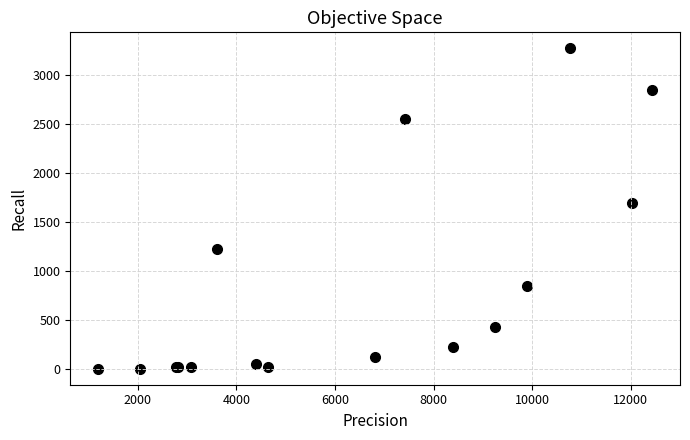

What Y value in the scatter plot is closest to 1638?

1690